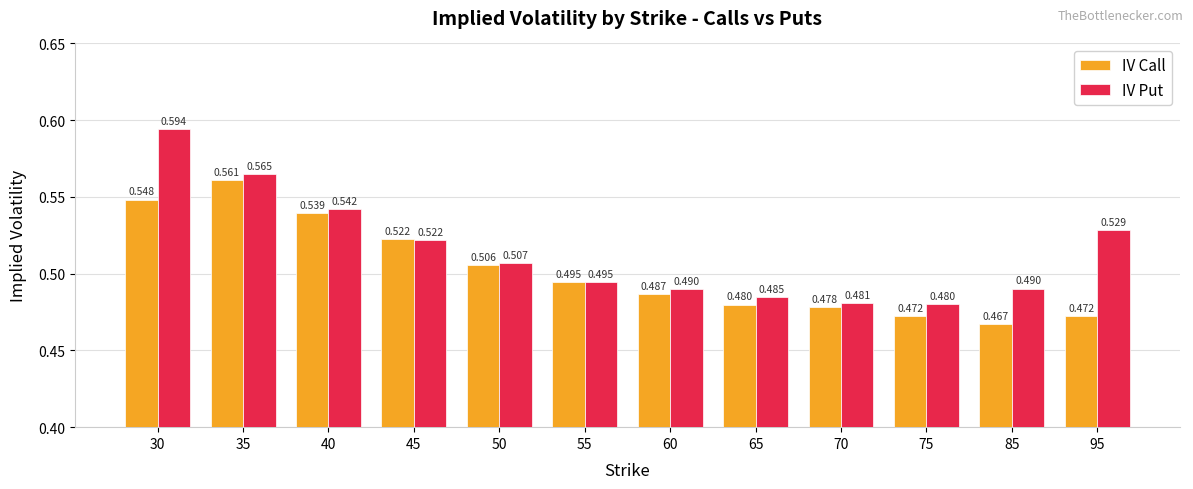

List the series in order of their peak value, lowest first.

IV Call, IV Put